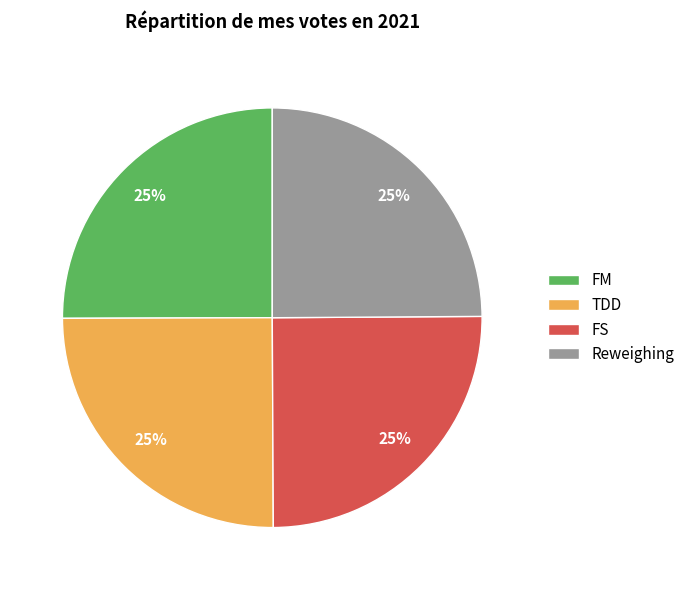

What percentage is the FM slice, to the nearest percent?

25%